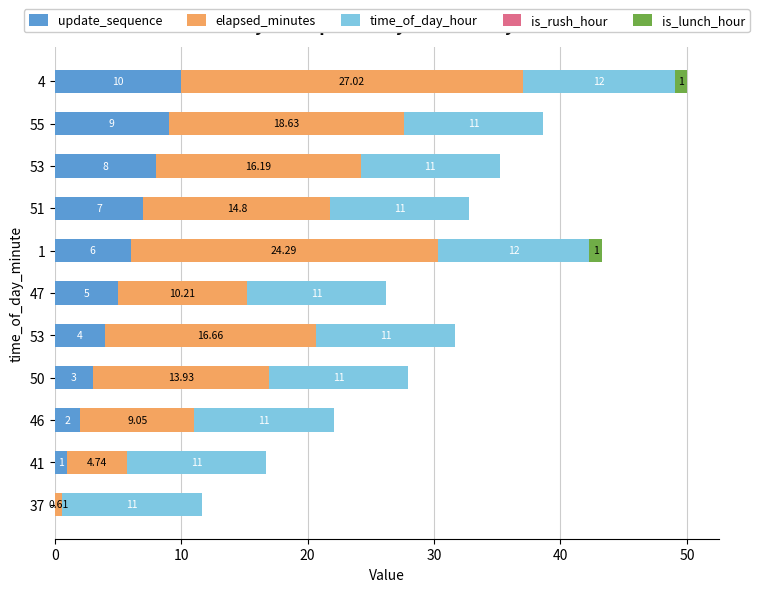

Count the number of categories in the chart.

11